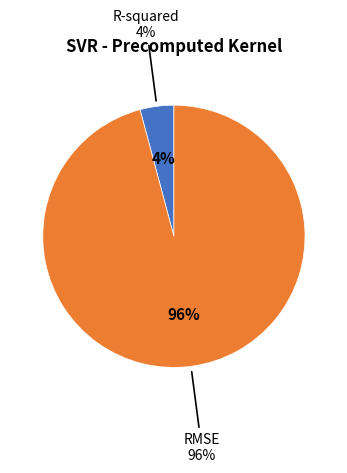

To the nearest percent, what portion does RMSE represent?

96%